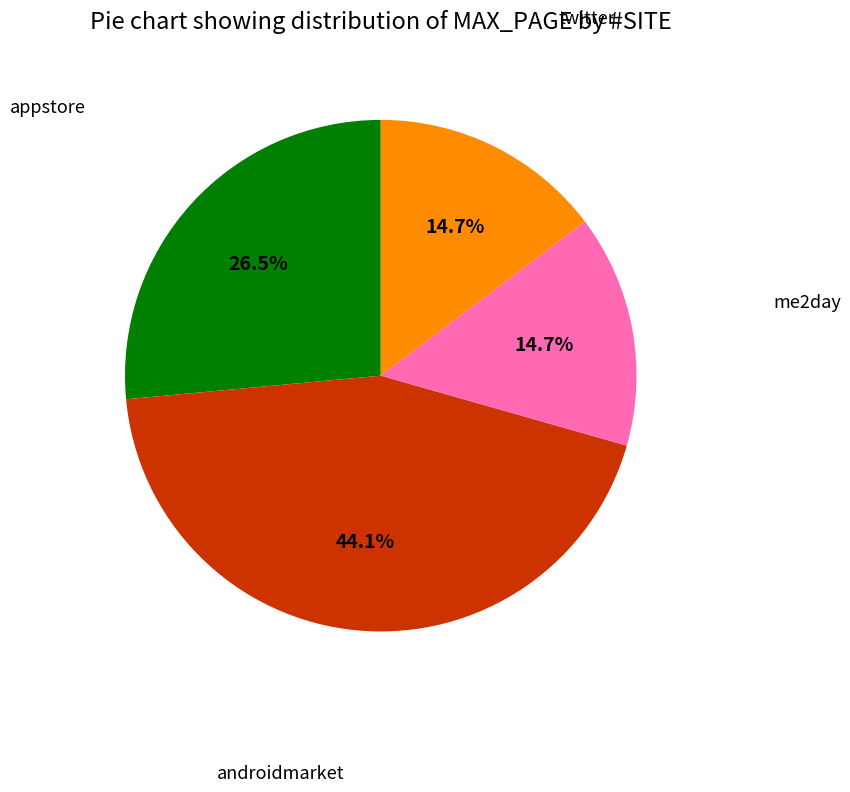

Is there any slice that represents more than half of the pie?

No